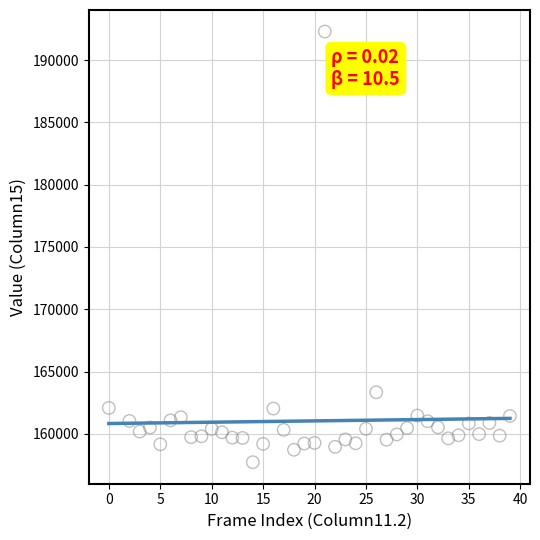

What is the range of Y values (max minus min)?

34566